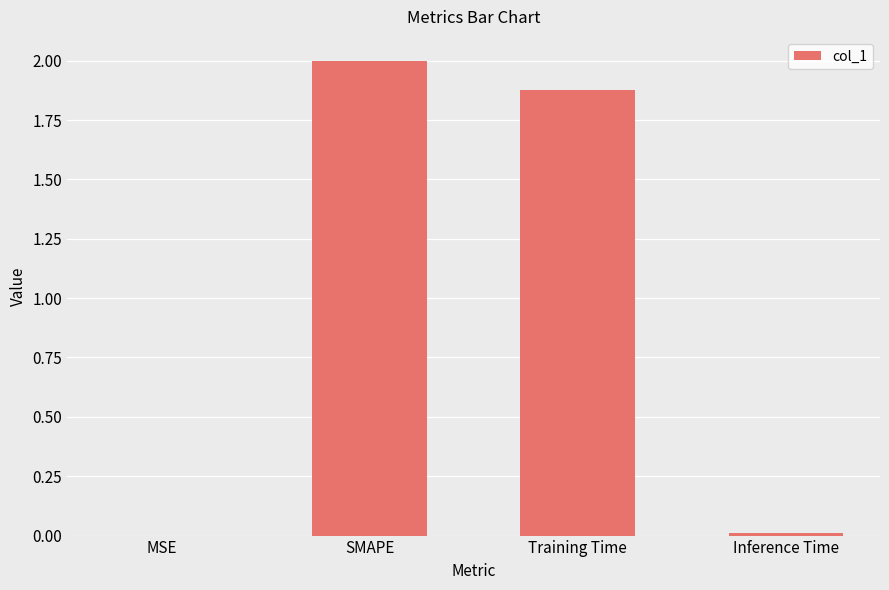

What is the change in value from SMAPE to Inference Time?

-2.0